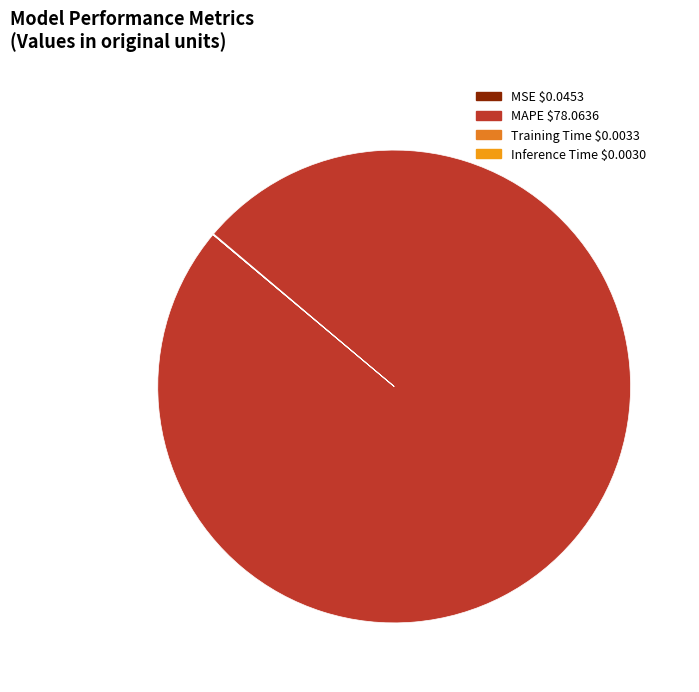

What is the smallest slice in the pie chart?

Inference Time